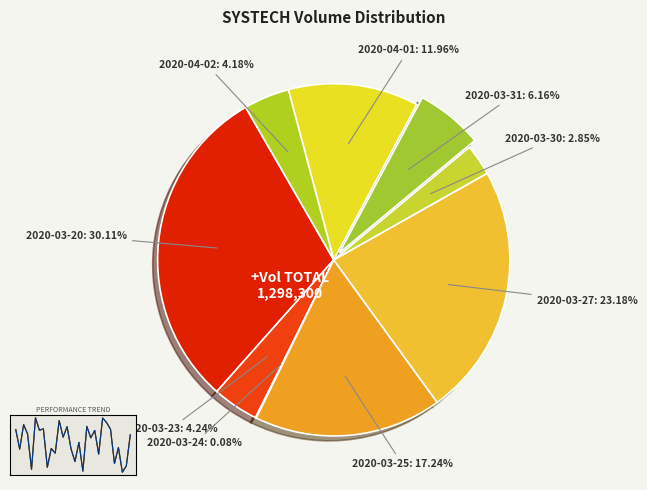

How many segments does this pie chart have?

9